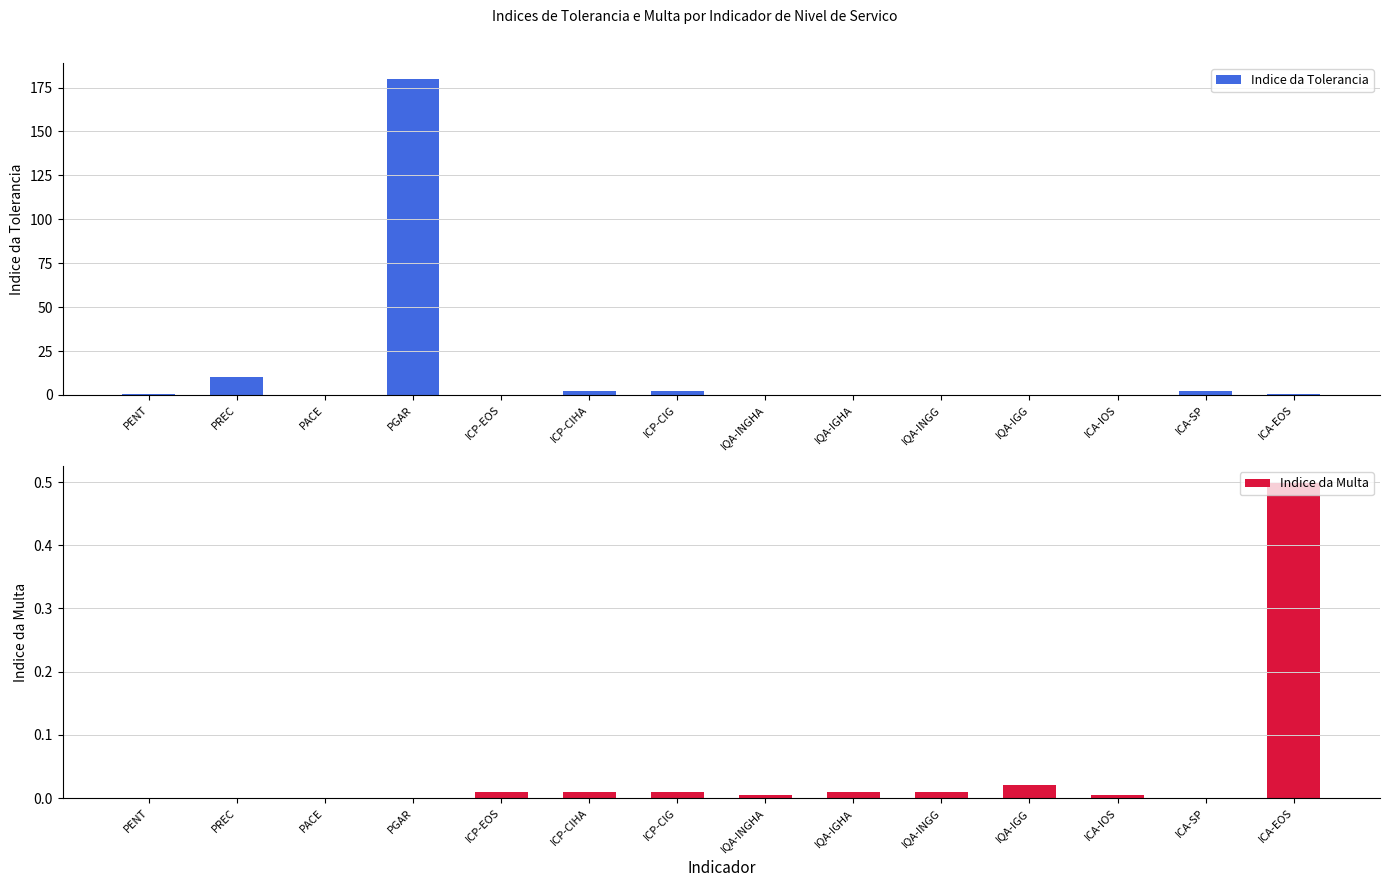

How many groups of bars are there?

14